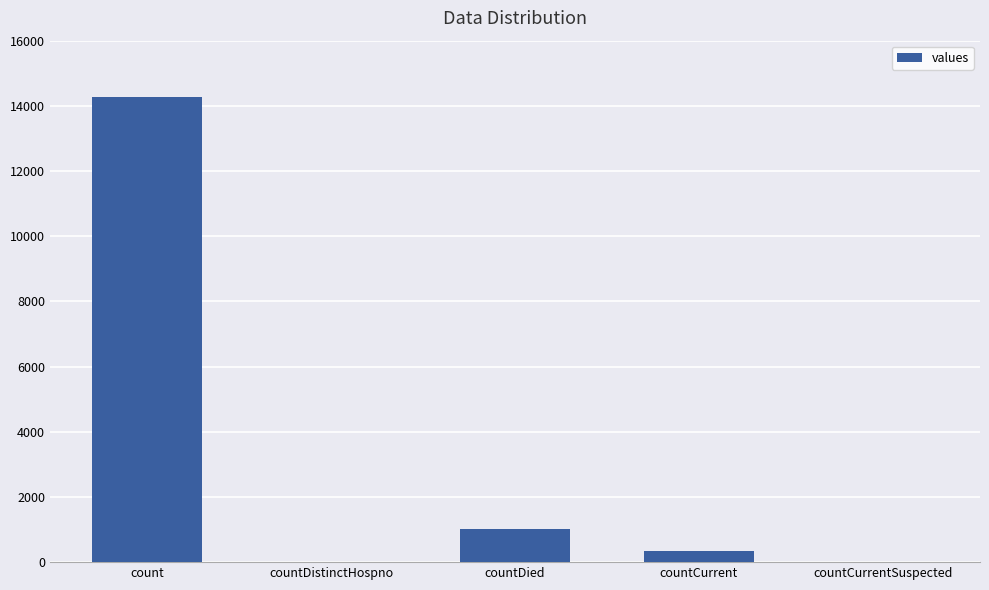

What is the sum of the values at count and countCurrentSuspected?

14261